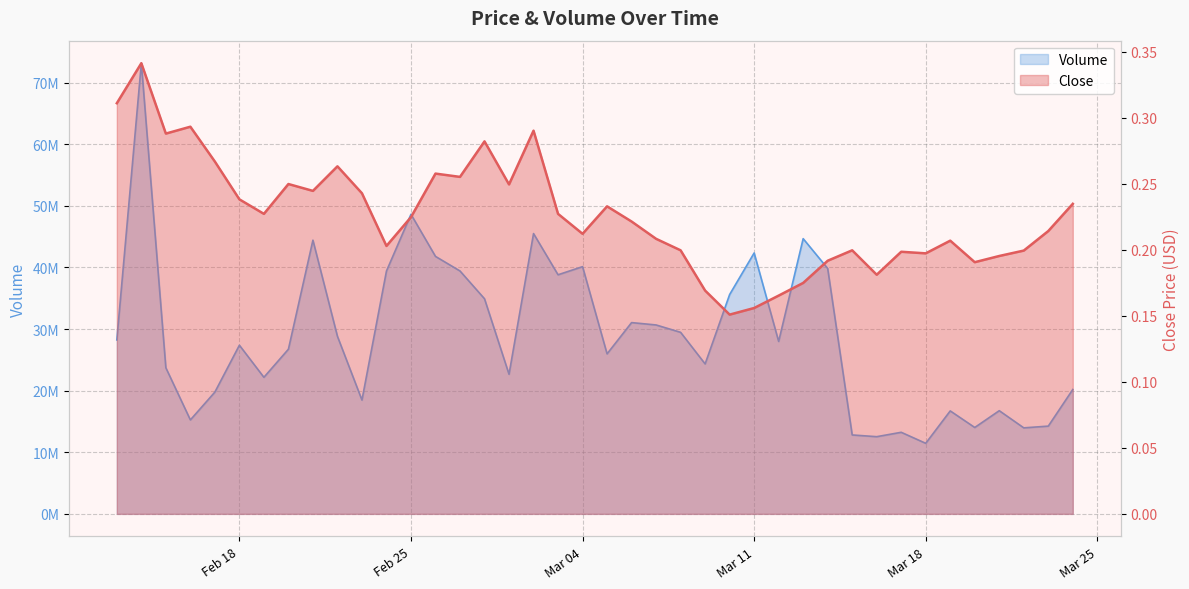

What value does the Close series have at 2025-02-28?

0.3